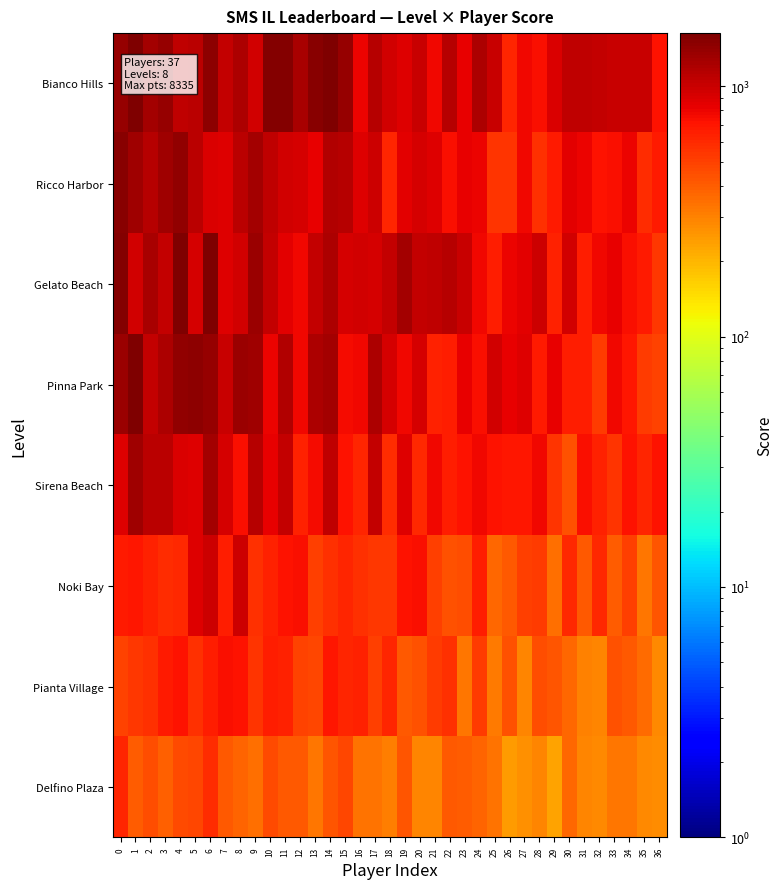

Which label corresponds to the smallest value in the chart?

29